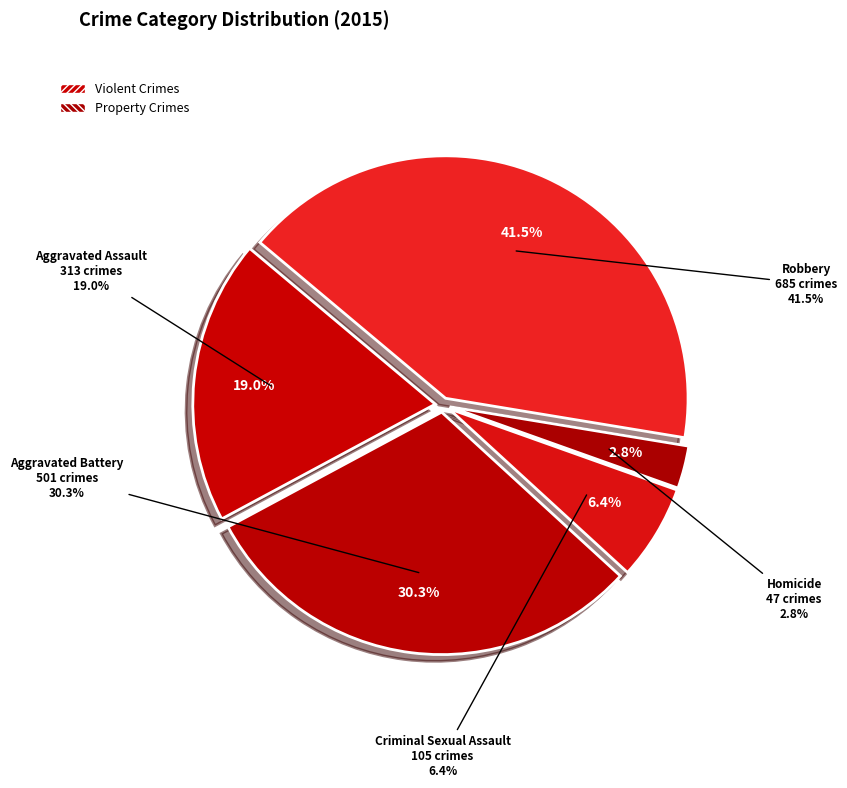

Is there any slice that represents more than half of the pie?

No